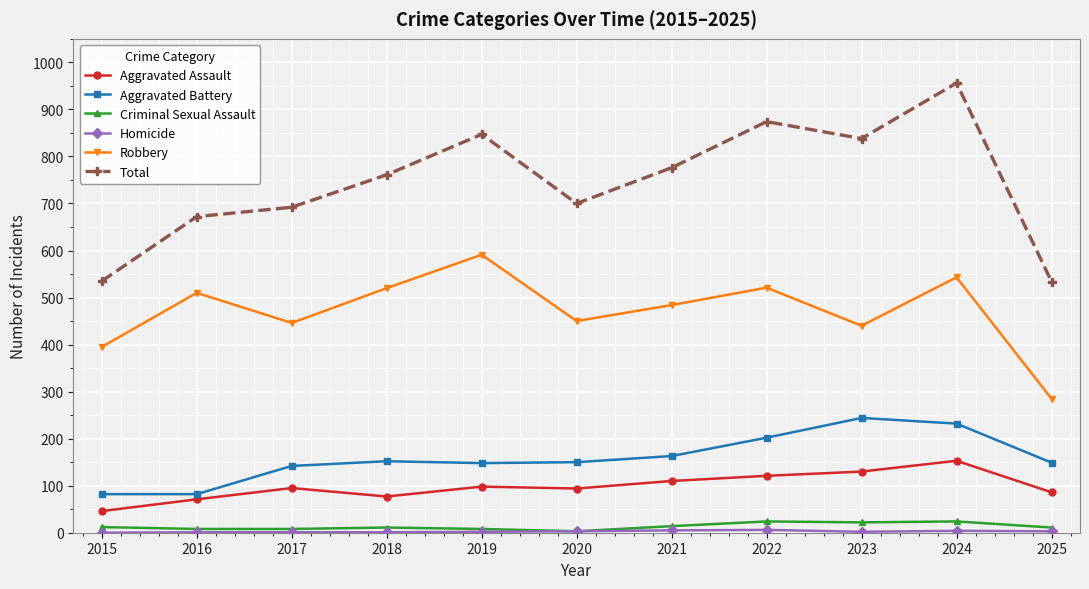

Where is the first local minimum for Robbery?

2017